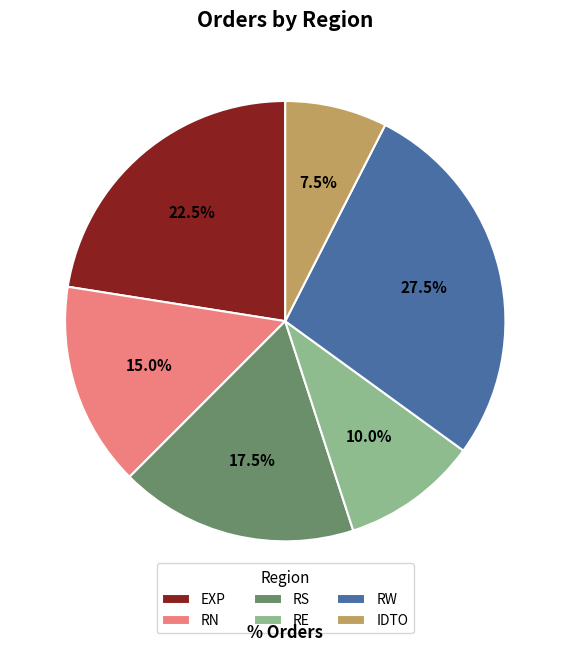

What percentage do EXP and RN together represent?

37.5%